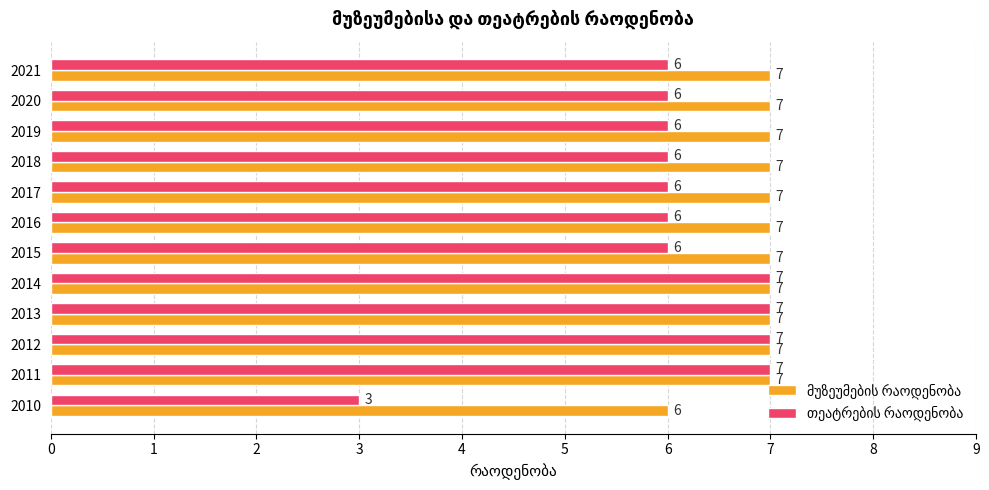

What is the total value across all series at 2013?

14